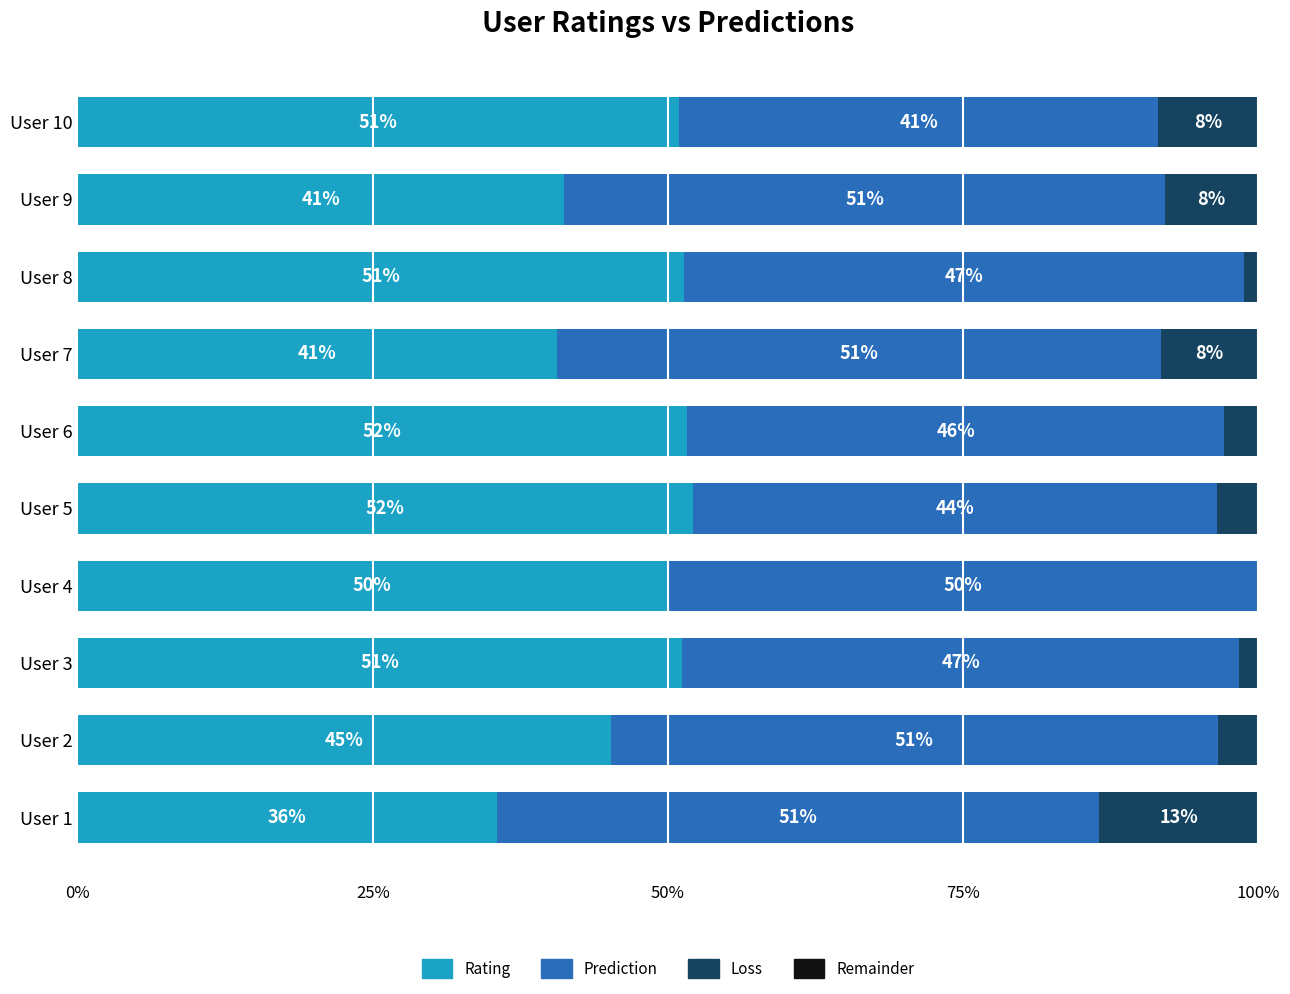

What value does the Rating series have at User 2?

45.2